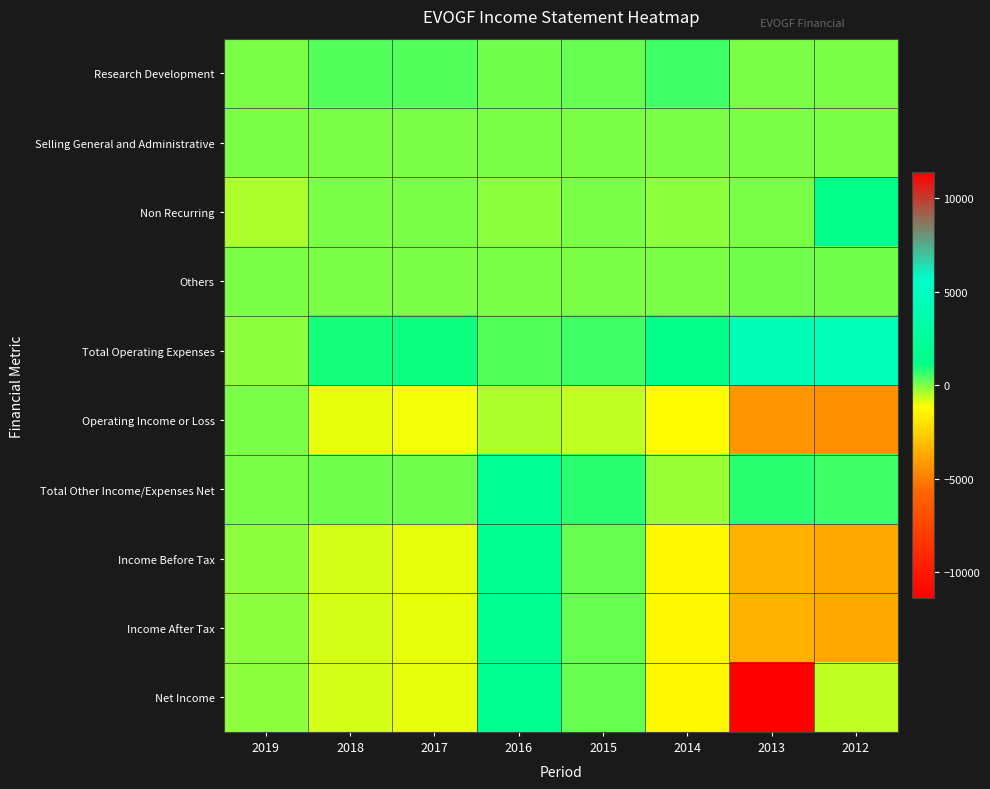

Reading left to right, extract all data points from this chart.

Research Development: 2019=0	2018=400	2017=400	2016=100	2015=200	2014=600	2013=0	2012=0
Selling General and Administrative: 2019=0	2018=0	2017=0	2016=0	2015=0	2014=0	2013=0	2012=0
Non Recurring: 2019=-400	2018=0	2017=0	2016=-100	2015=0	2014=-100	2013=0	2012=1200
Others: 2019=0	2018=0	2017=0	2016=0	2015=0	2014=0	2013=100	2012=100
Total Operating Expenses: 2019=-100	2018=900	2017=1000	2016=400	2015=600	2014=1200	2013=4200	2012=4400
Operating Income or Loss: 2019=0	2018=-900	2017=-1000	2016=-400	2015=-600	2014=-1200	2013=-4200	2012=-4400
Total Other Income/Expenses Net: 2019=0	2018=100	2017=100	2016=2200	2015=800	2014=-200	2013=800	2012=600
Income Before Tax: 2019=-100	2018=-800	2017=-900	2016=1800	2015=200	2014=-1300	2013=-3400	2012=-3700
Income After Tax: 2019=-100	2018=-800	2017=-900	2016=1800	2015=200	2014=-1300	2013=-3400	2012=-3700
Net Income: 2019=-100	2018=-800	2017=-900	2016=1800	2015=200	2014=-1300	2013=-11400	2012=-600